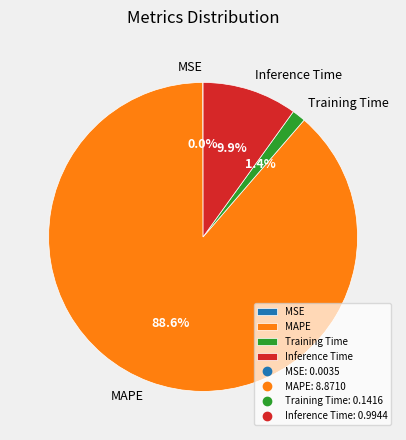

Approximately how many times larger is the value at MAPE compared to Inference Time?

8.9